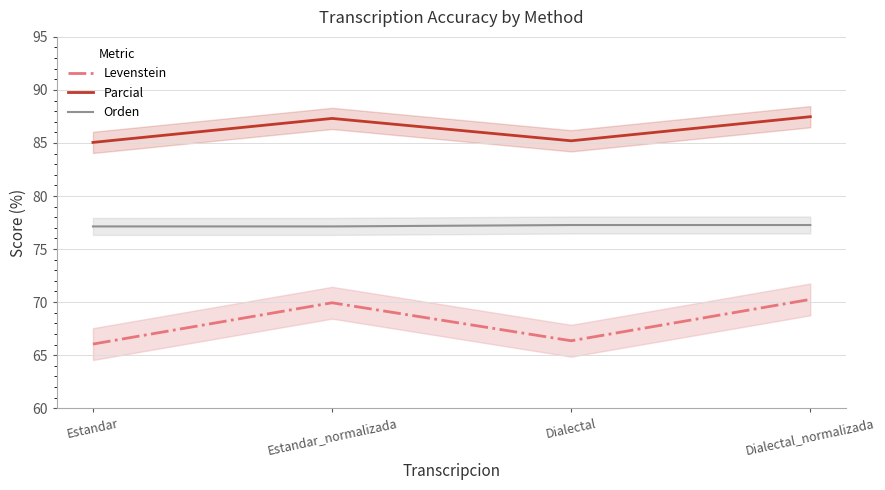

What is the minimum value for Levenstein?

66.0